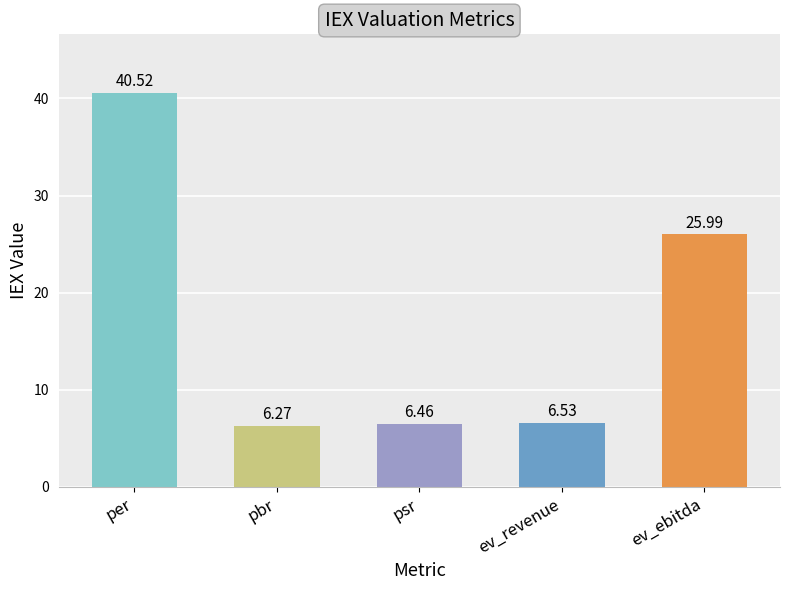

At which category does the chart reach its peak across all series?

per